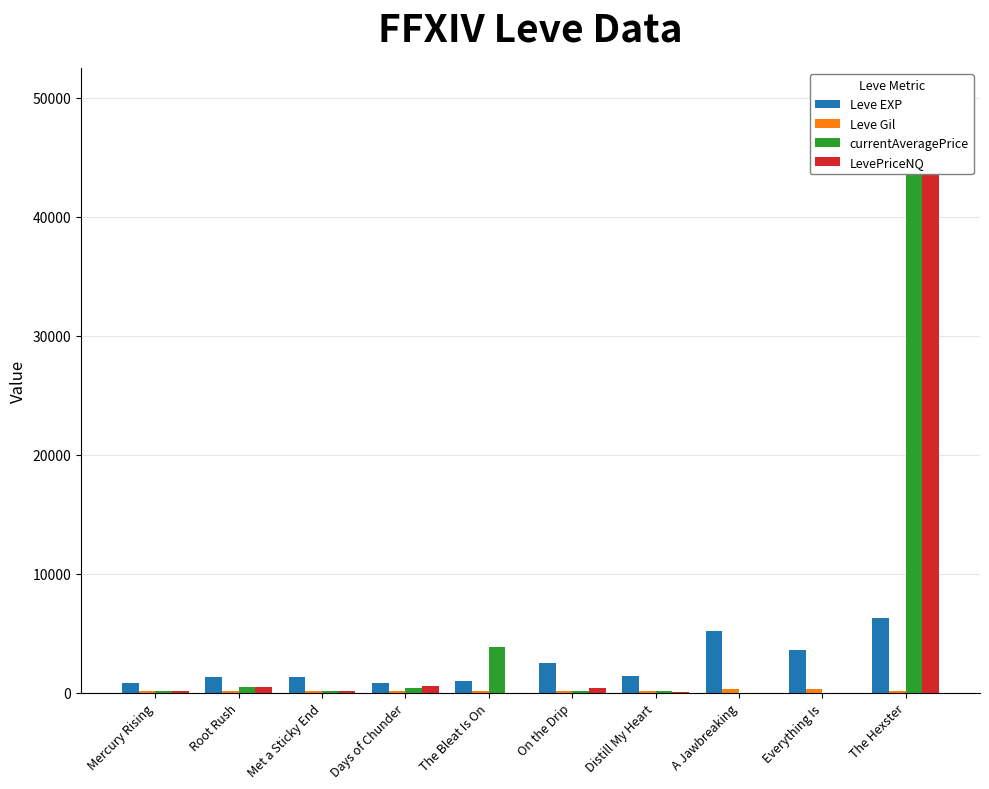

Rank the series by their maximum value, from lowest to highest.

Leve Gil, Leve EXP, currentAveragePrice, LevePriceNQ